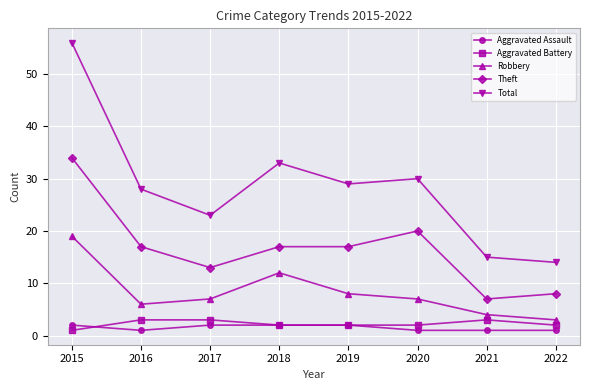

What is the sum of the Aggravated Assault values at 2022 and 2016?

2